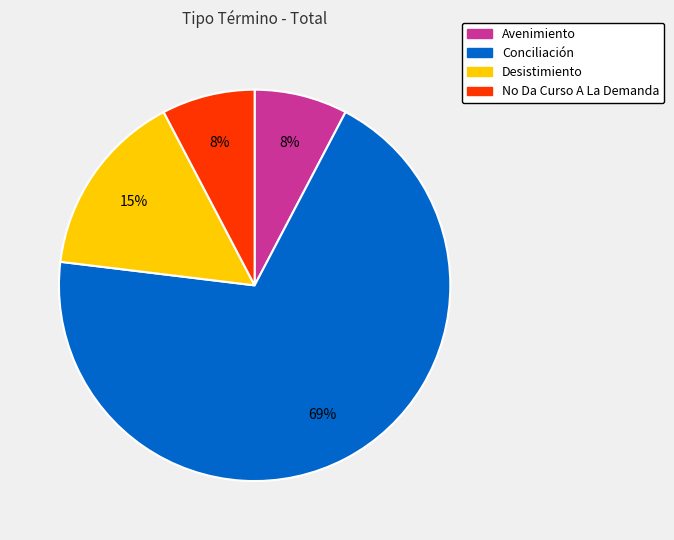

Which has a higher value, Avenimiento or Conciliación?

Conciliación